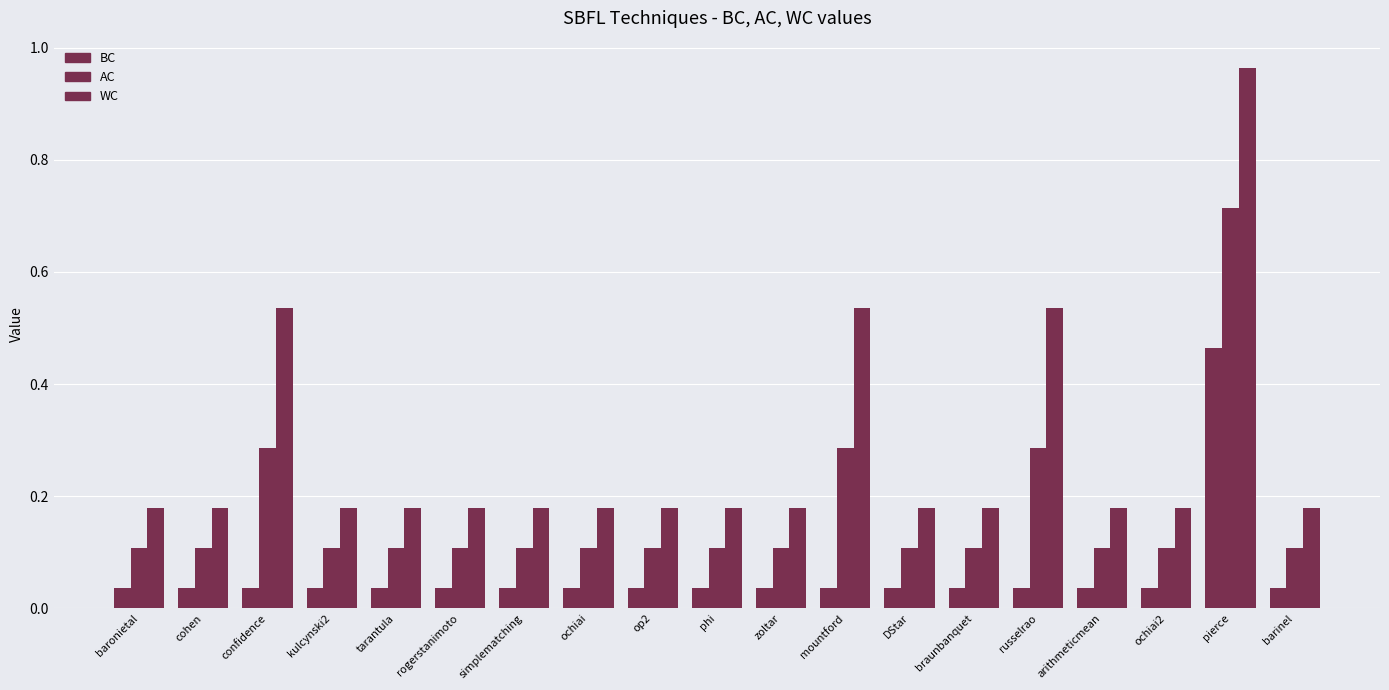

What is the value of the AC bar at the 8th from the left?

0.1